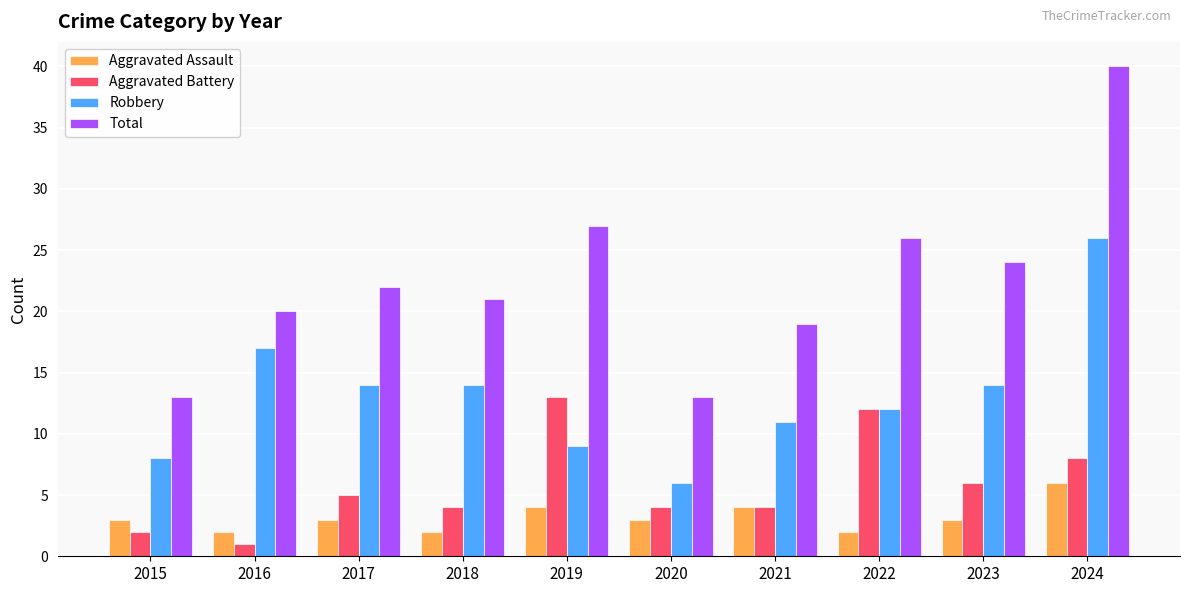

At which label is Total closest to 26?

2022